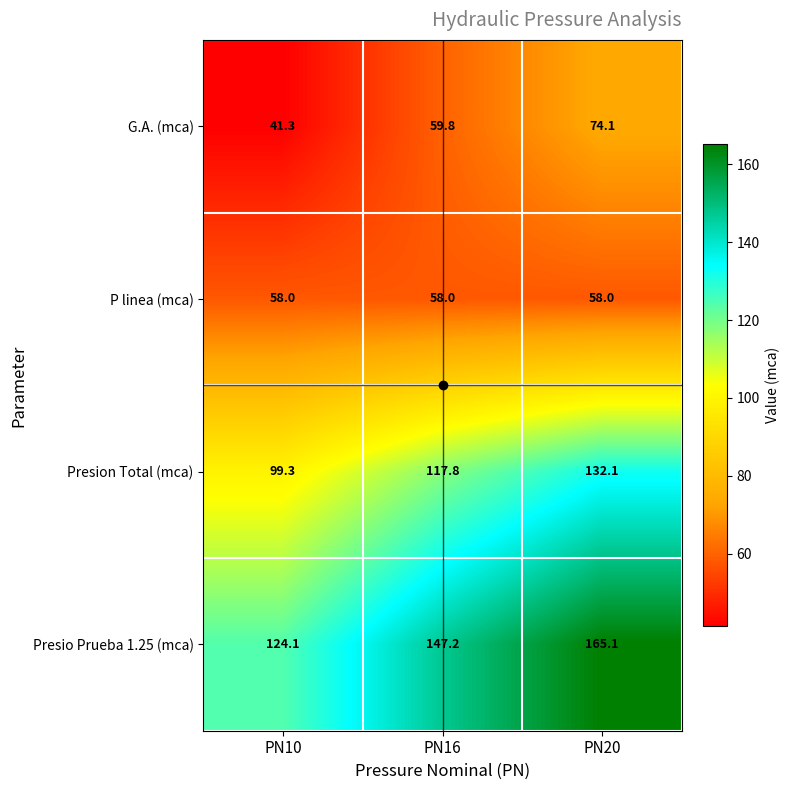

Count the number of data series in this chart.

4